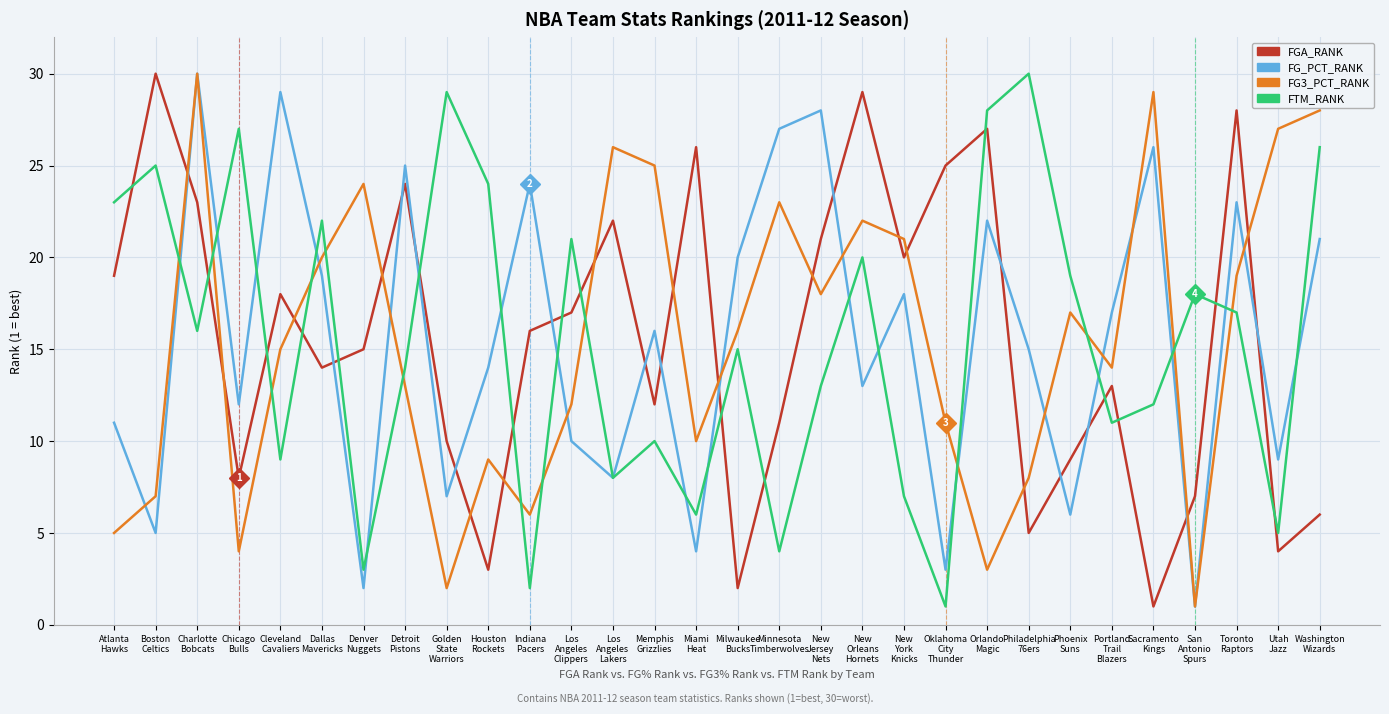

Is the value of FTM_RANK at Minnesota
Timberwolves greater than the value of FG3_PCT_RANK at Indiana
Pacers?

No